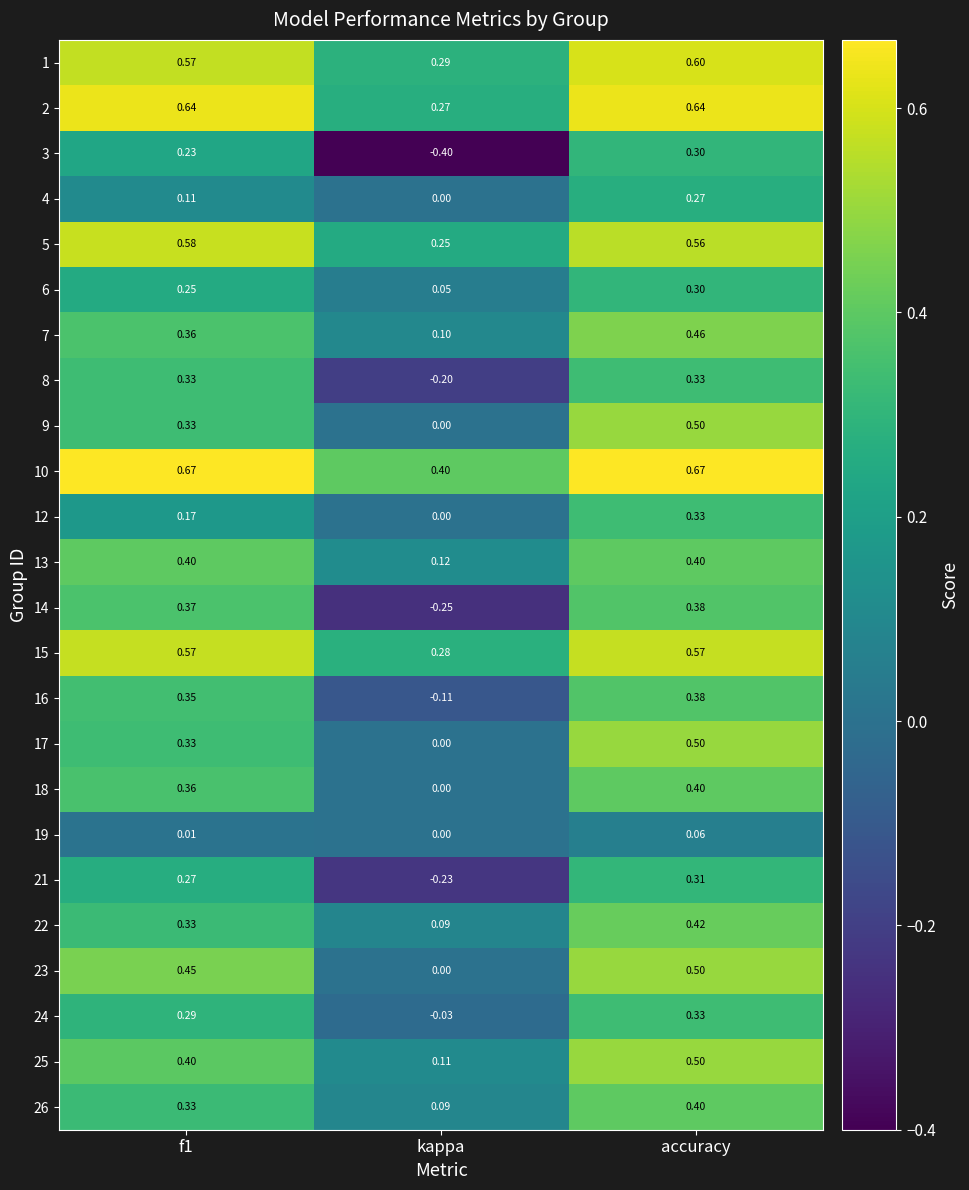

Which category has the lowest value in the 4 series?

kappa